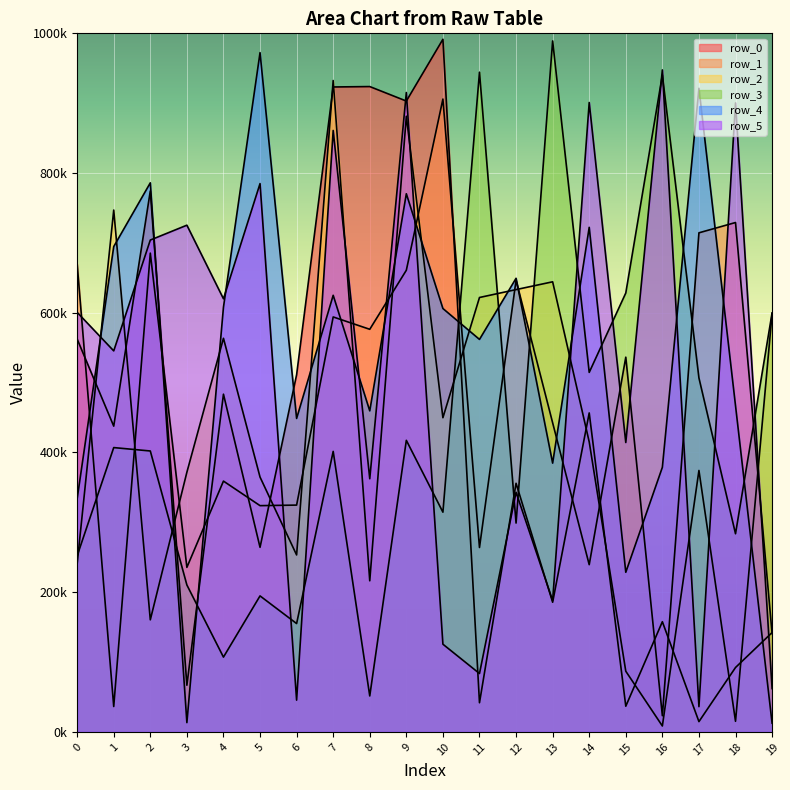

What are all the series names shown in the legend?

row_0, row_1, row_2, row_3, row_4, row_5